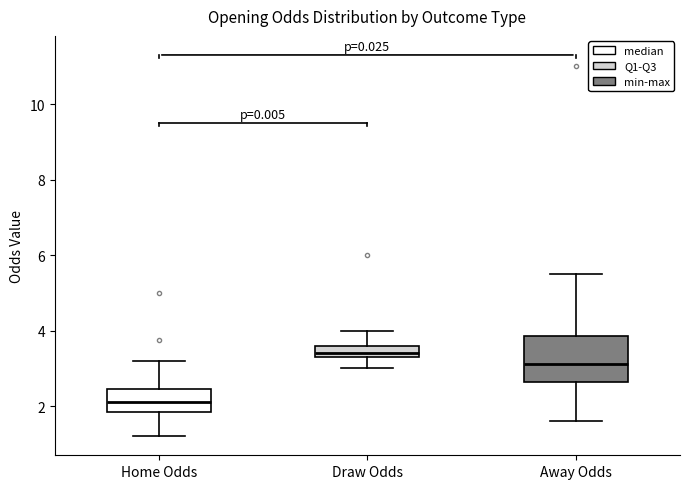

Reading left to right, transcribe this box plot: for each box, give where its median line is, the range the box spans, and where its two whiskers end, as read against the y-axis. The values are not printed on the chart, so give them approximately, as read against the axis.

Home Odds: median 2.2, box 1.8 to 2.4, whiskers 1.2 to 3.2
Draw Odds: median 3.4 (just above the box's lower edge), box 3.4 to 3.6, whiskers 3.0 to 4.0
Away Odds: median 3.2, box 2.6 to 3.8, whiskers 1.6 to 5.6